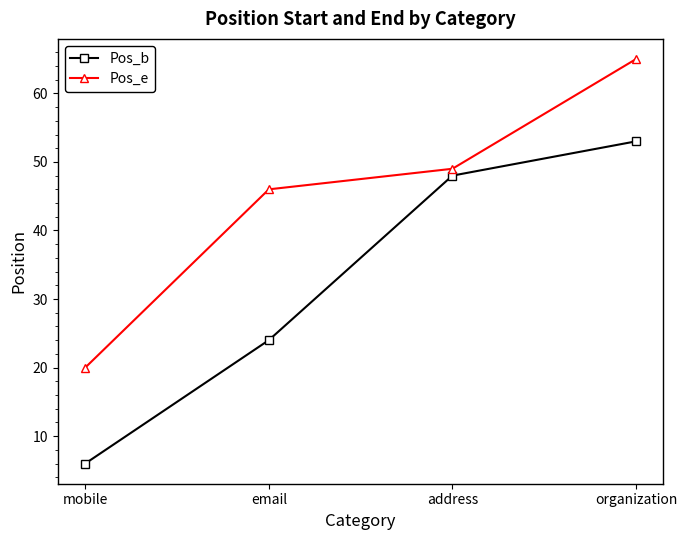

Which series has the largest range (max minus min)?

Pos_b